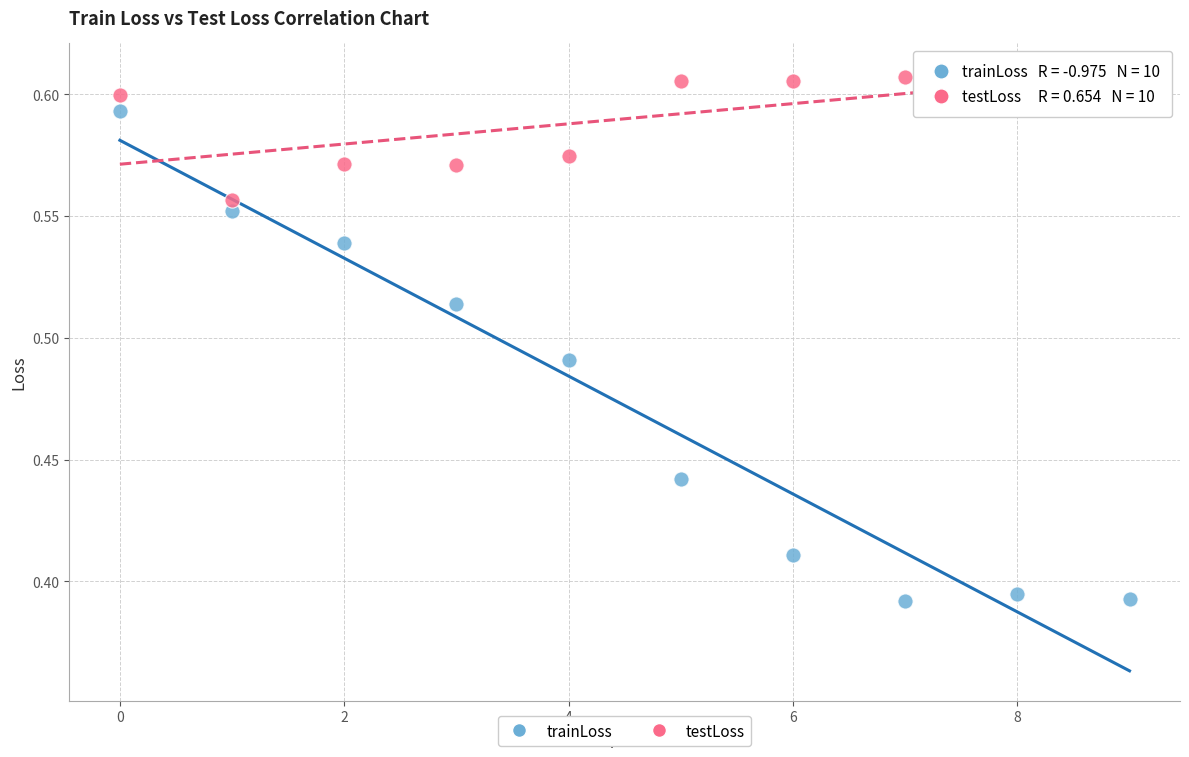

Which series contains the lowest Y value?

trainLoss